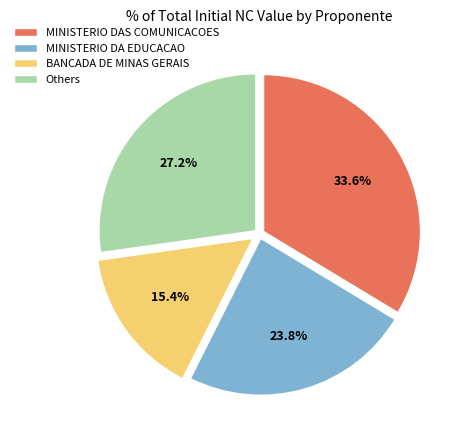

Count the number of slices in the pie.

4